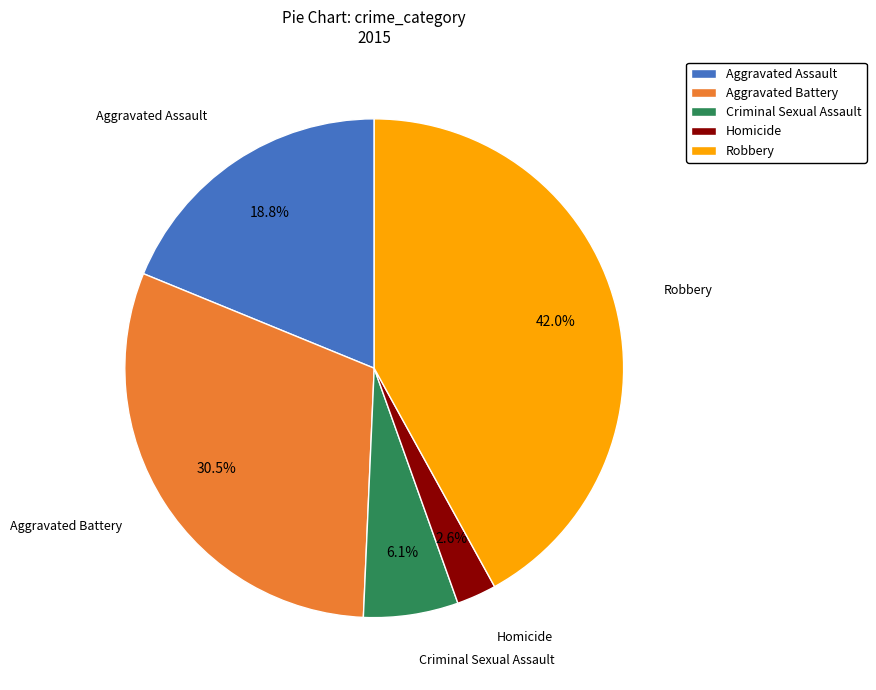

Do Robbery and Criminal Sexual Assault together represent more than half of the pie?

No